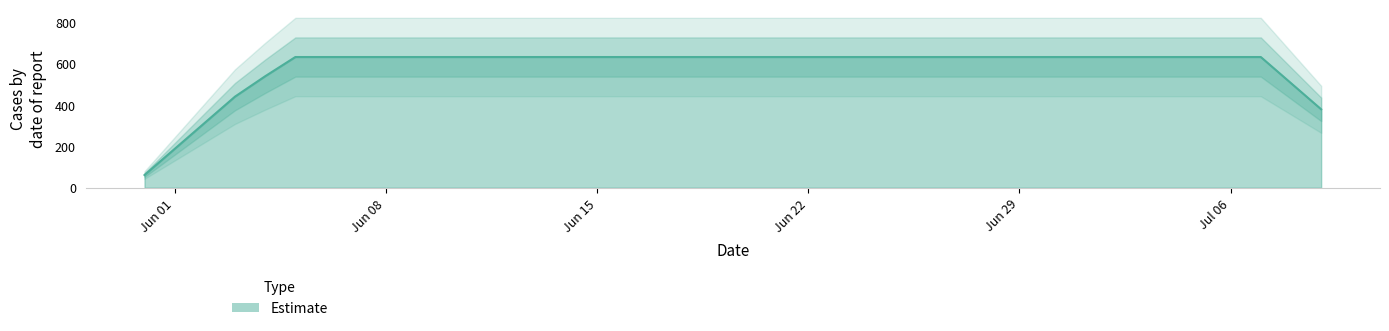

The chart shows a value of 631 at 2020-07-04. True or false?

True